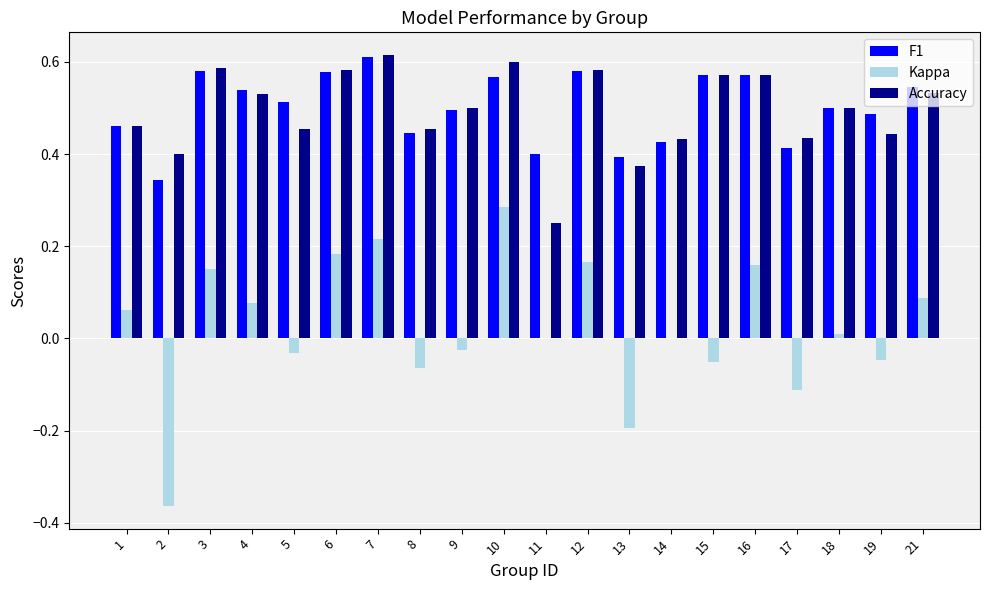

The F1 series shows 0.4 at 11. True or false?

True